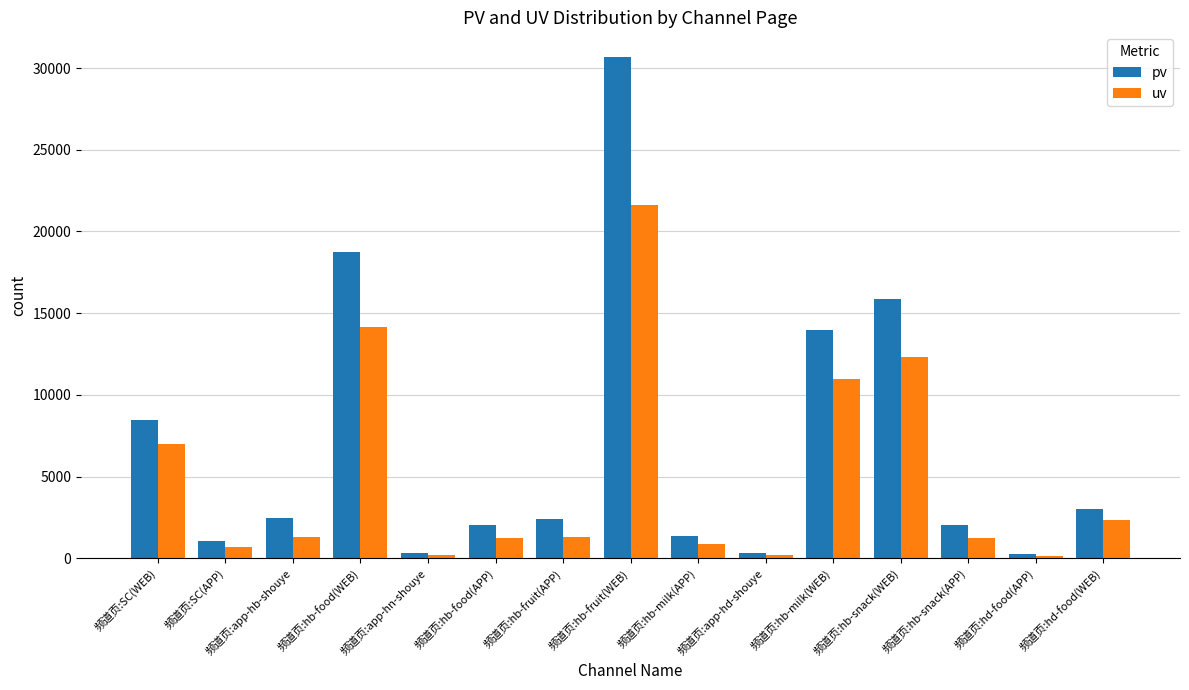

List the series in order of their overall mean, lowest first.

uv, pv